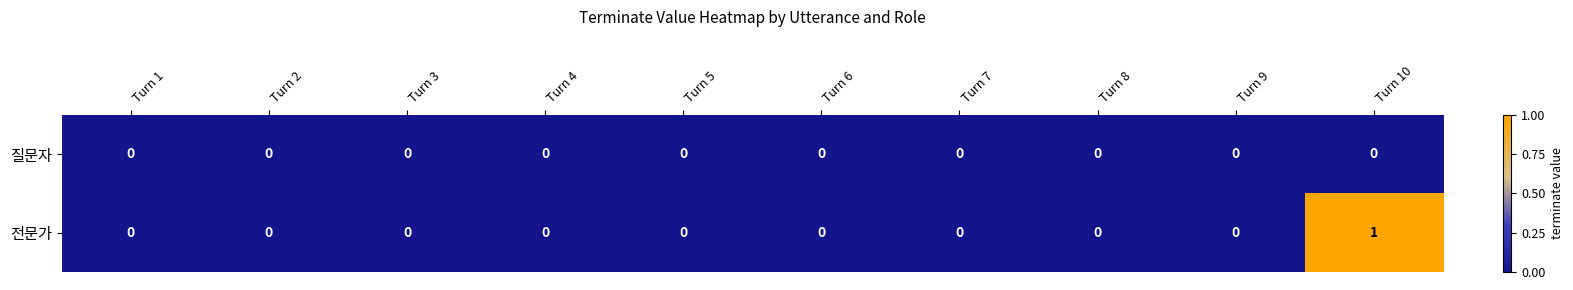

Reading left to right, extract all data points from this chart.

질문자: 0	0	0	0	0	0	0	0	0	0
전문가: 0	0	0	0	0	0	0	0	0	1